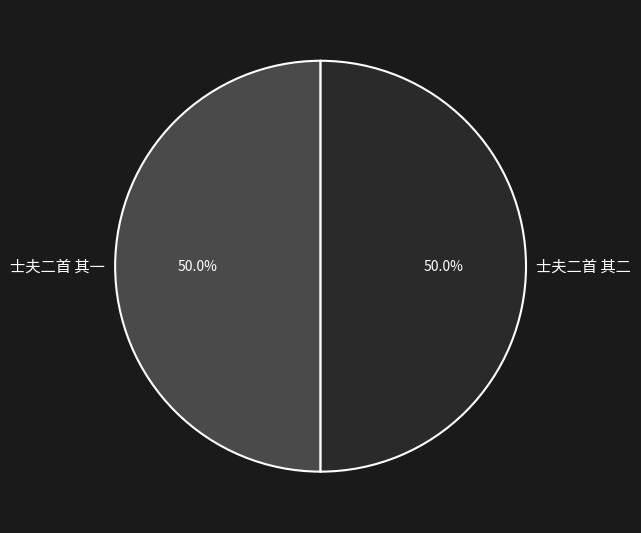

The 士夫二首 其二 slice represents 39% of the pie. True or false?

False